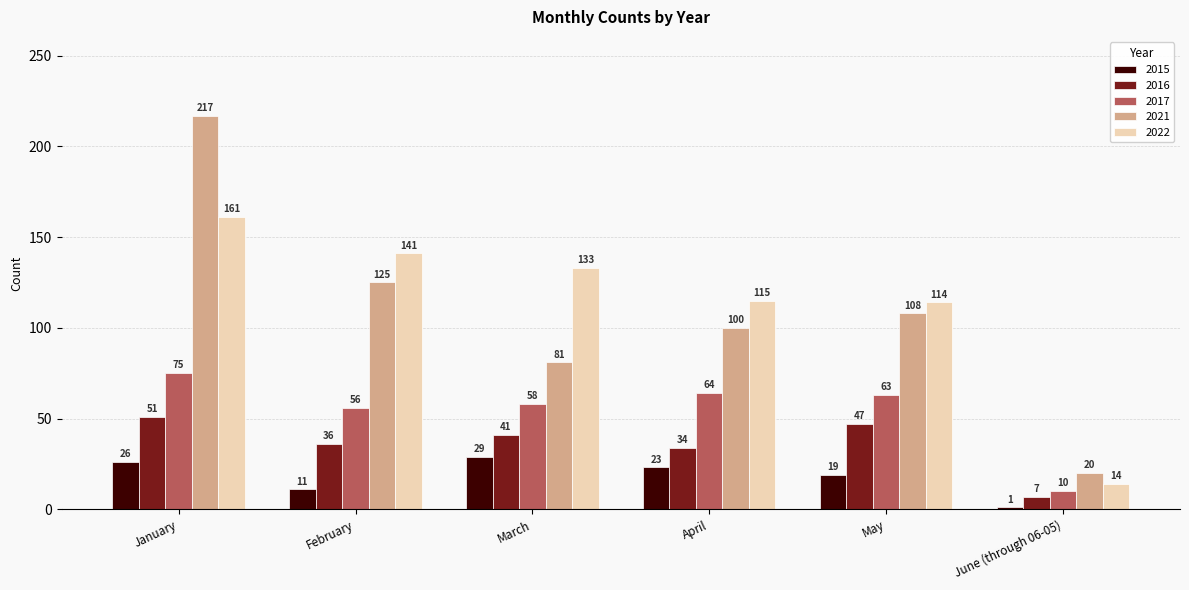

How many values in the 2021 series are below 108?

3